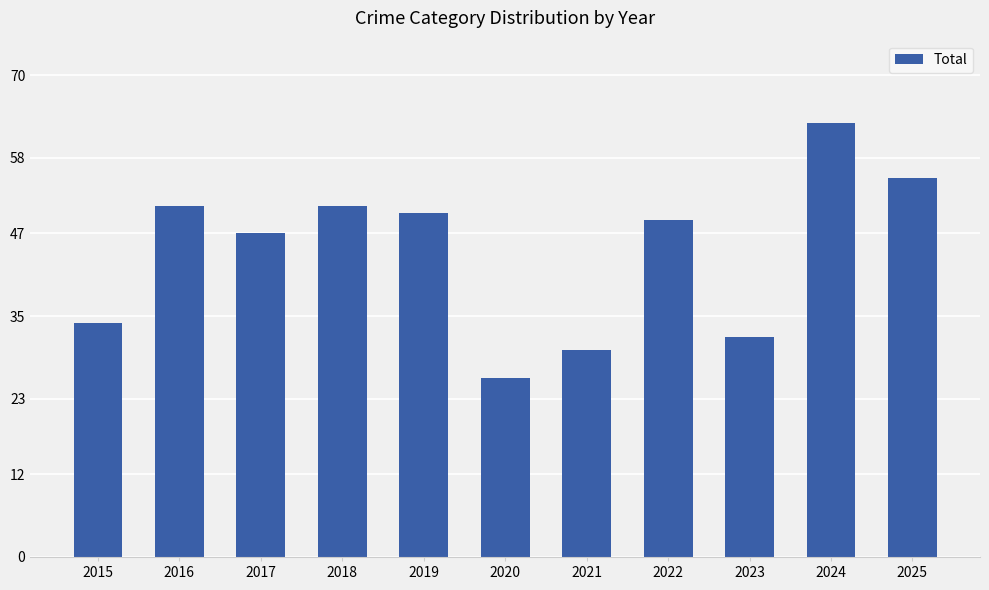

What is the ratio of the value at 2023 to the value at 2015?

0.9